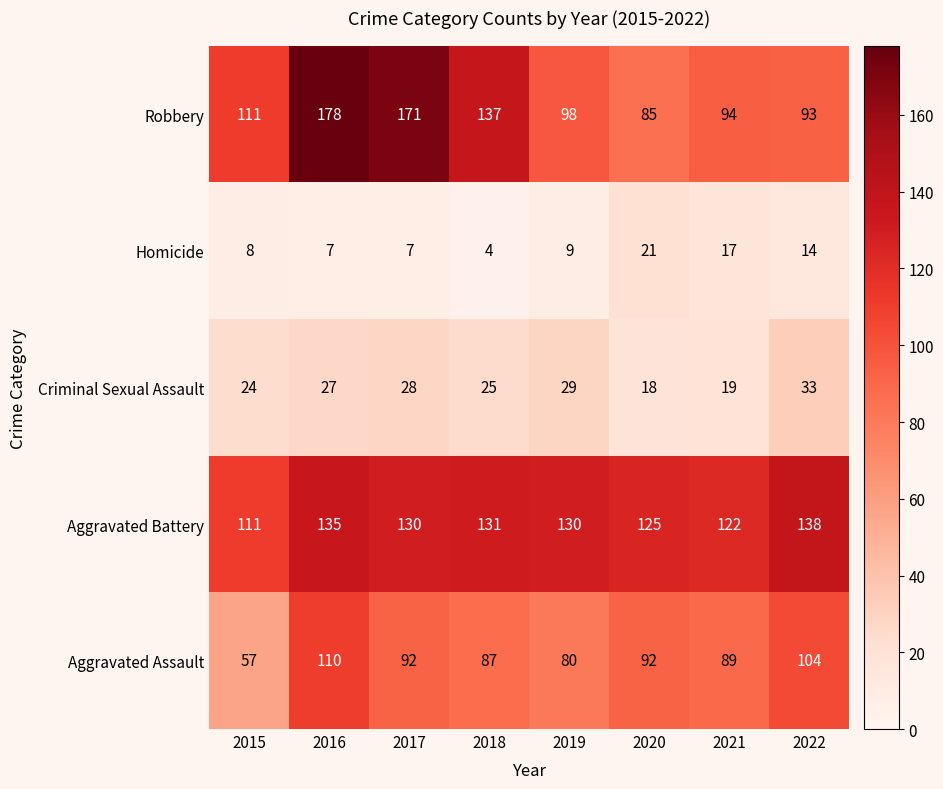

How many values in the Aggravated Assault series are below 92?

4